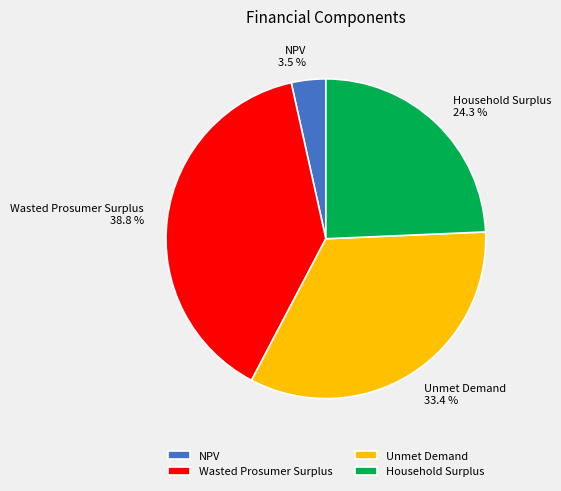

To the nearest percent, what percentage of the pie is Unmet Demand?

33%